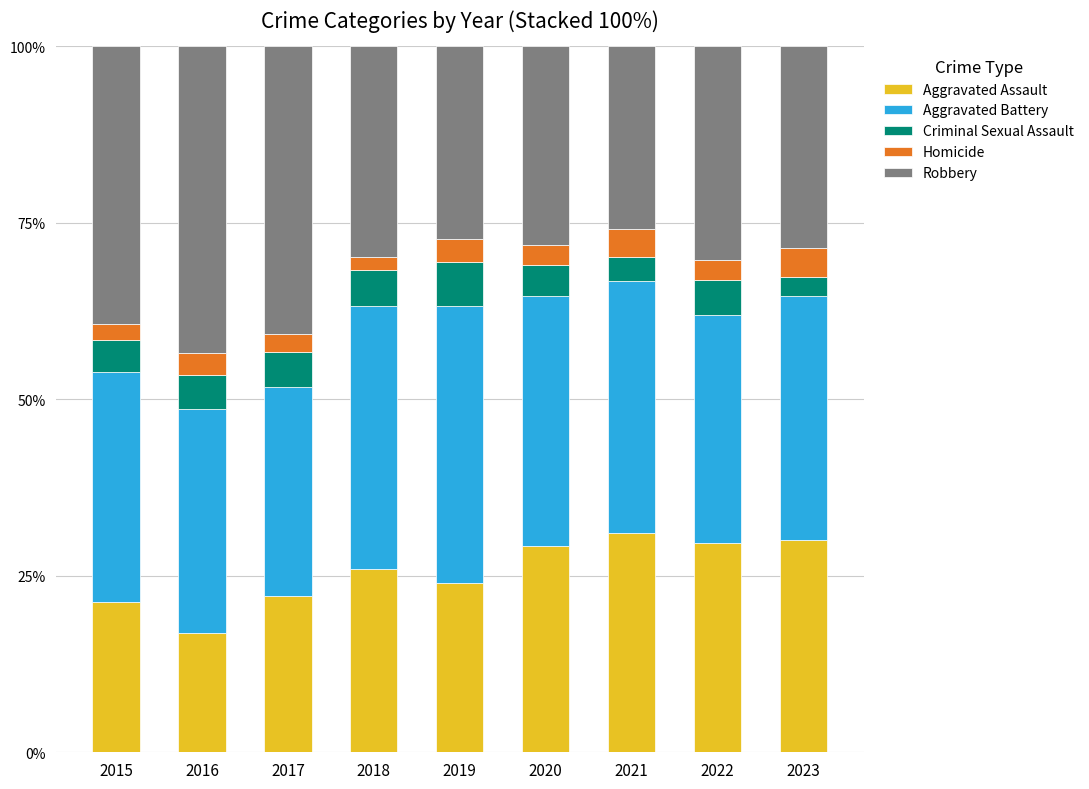

What is the total value across all series at 2017?

100.0